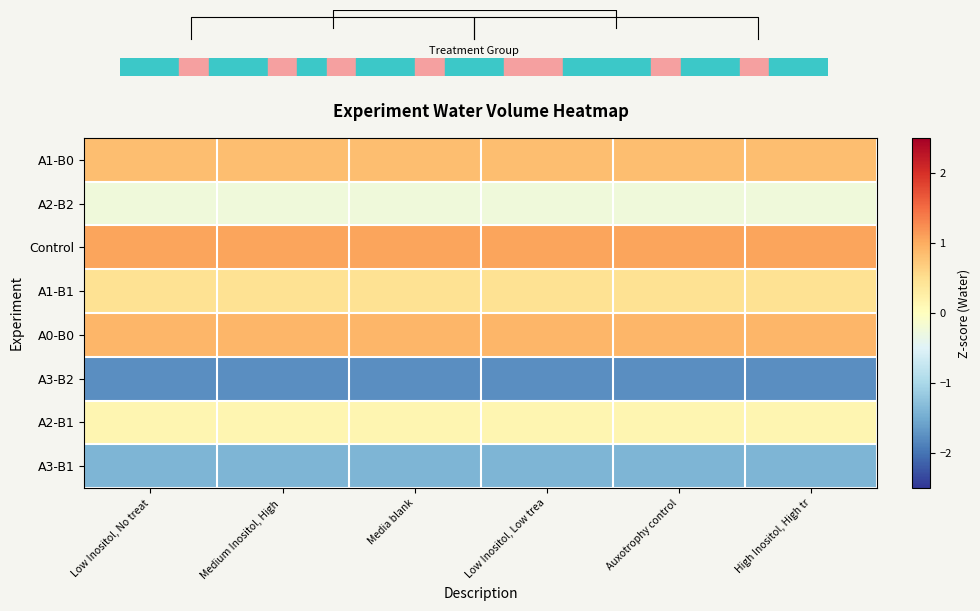

Between High Inositol, High tr and Media blank, which is larger?

High Inositol, High tr